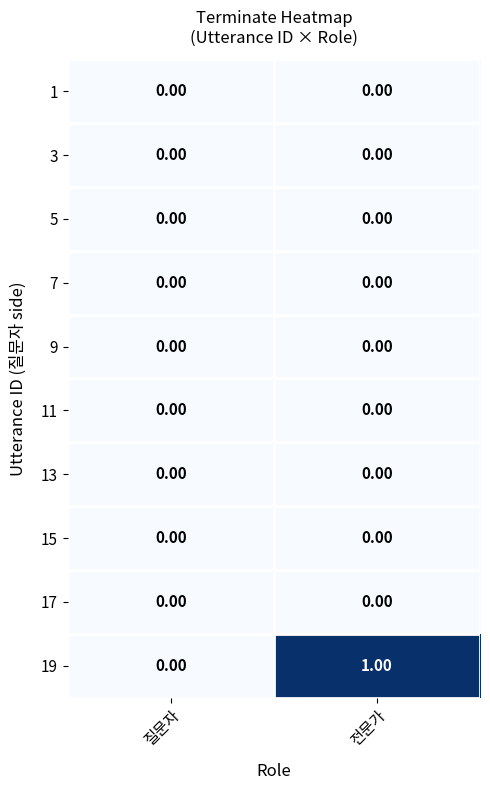

Between 질문자 and 전문가, which series saw the biggest shift?

19